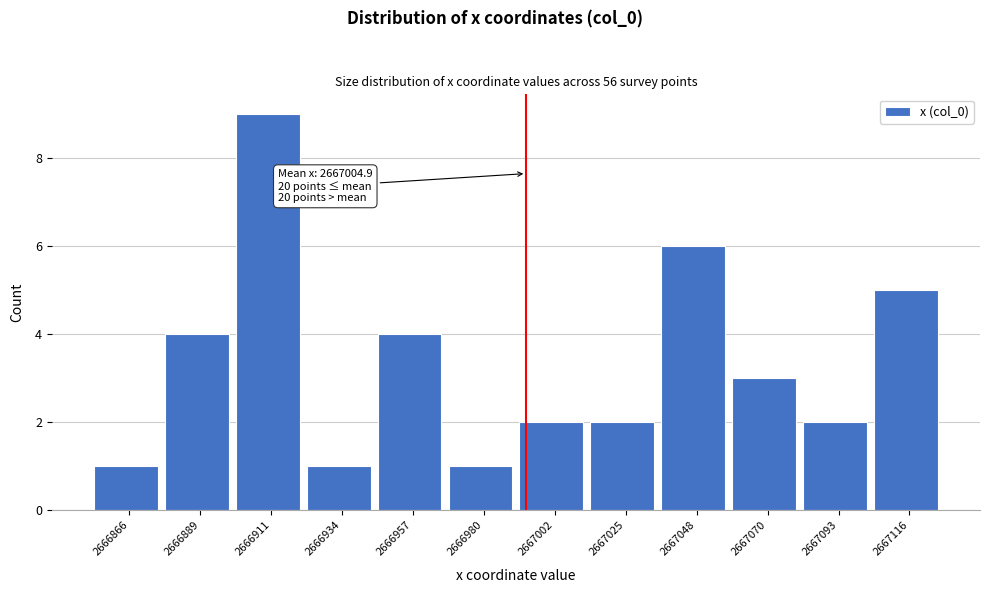

Reading left to right, transcribe all the data shown in this chart.

2666866=1	2666889=4	2666911=9	2666934=1	2666957=4	2666980=1	2667002=2	2667025=2	2667048=6	2667070=3	2667093=2	2667116=5